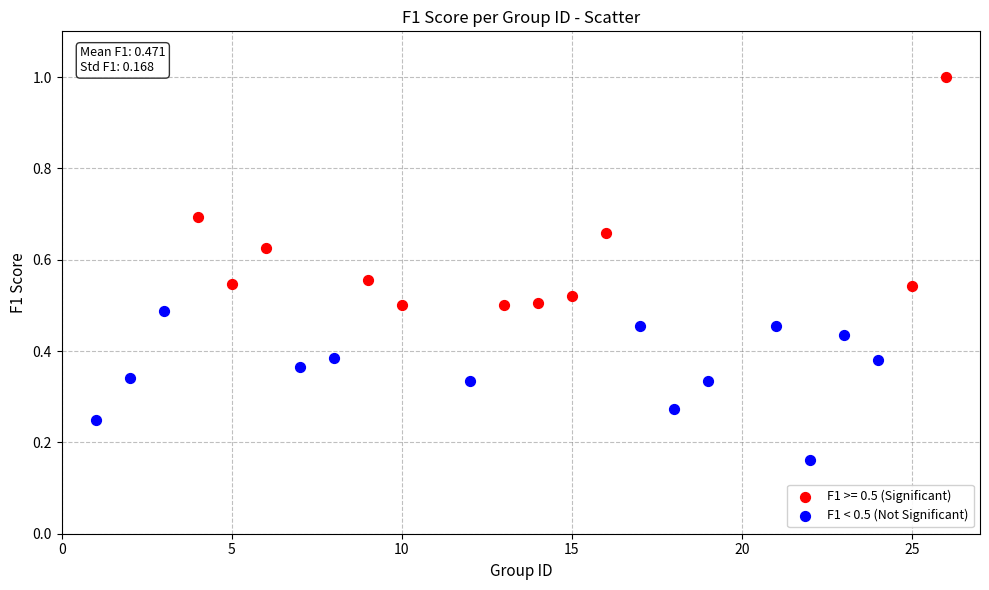

Which series has the largest Y range (max minus min)?

F1 >= 0.5 (Significant)